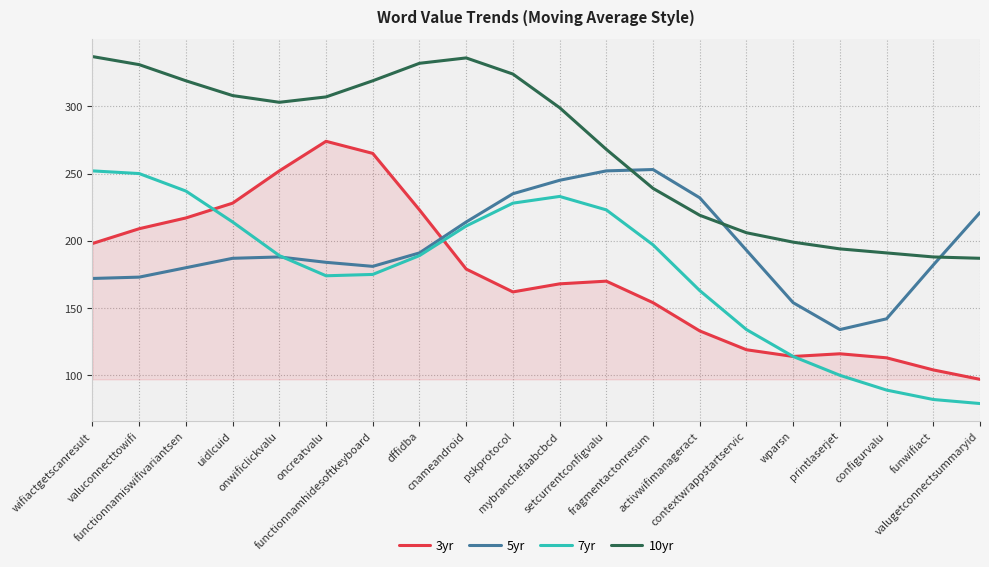

True or false: 10yr has a value of 199 at wparsn.

True